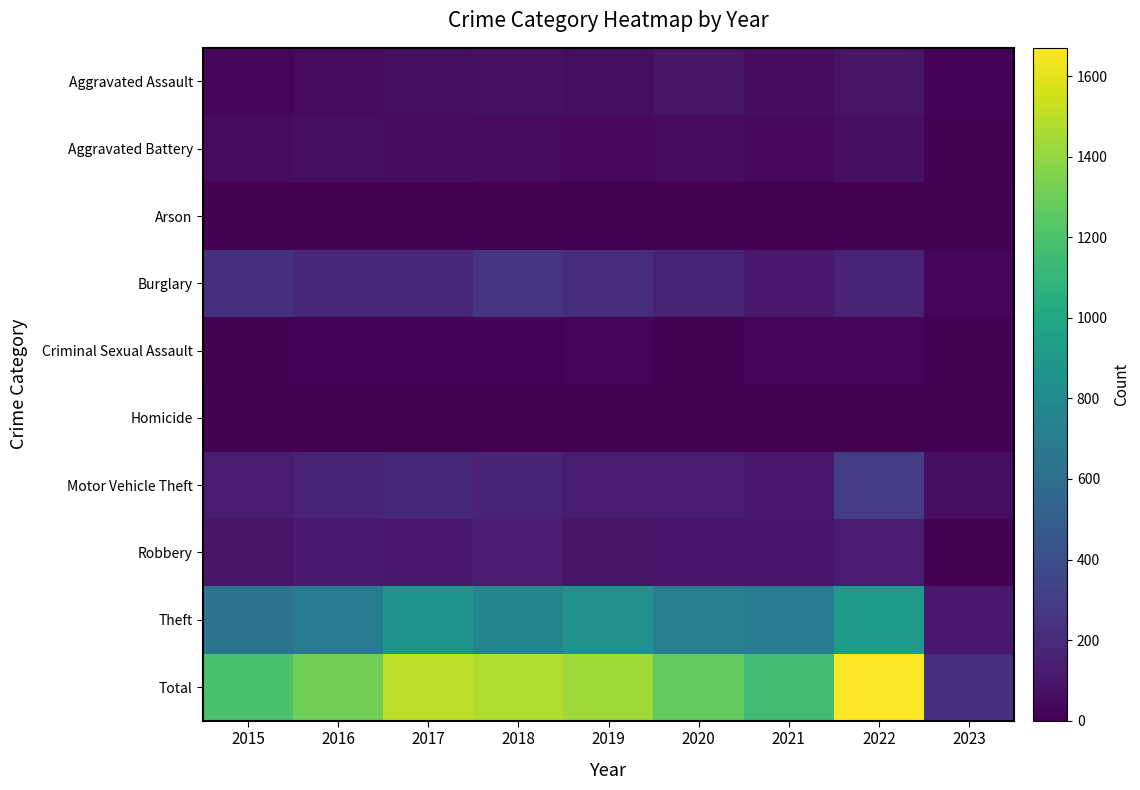

What is the greatest value displayed?

1670